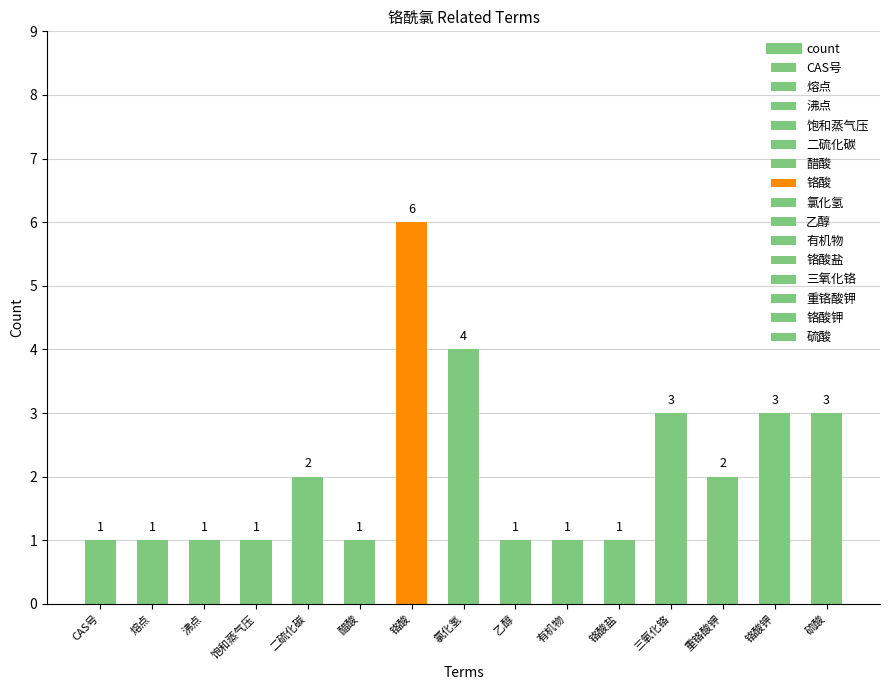

At which label is the value closest to 3?

三氧化铬